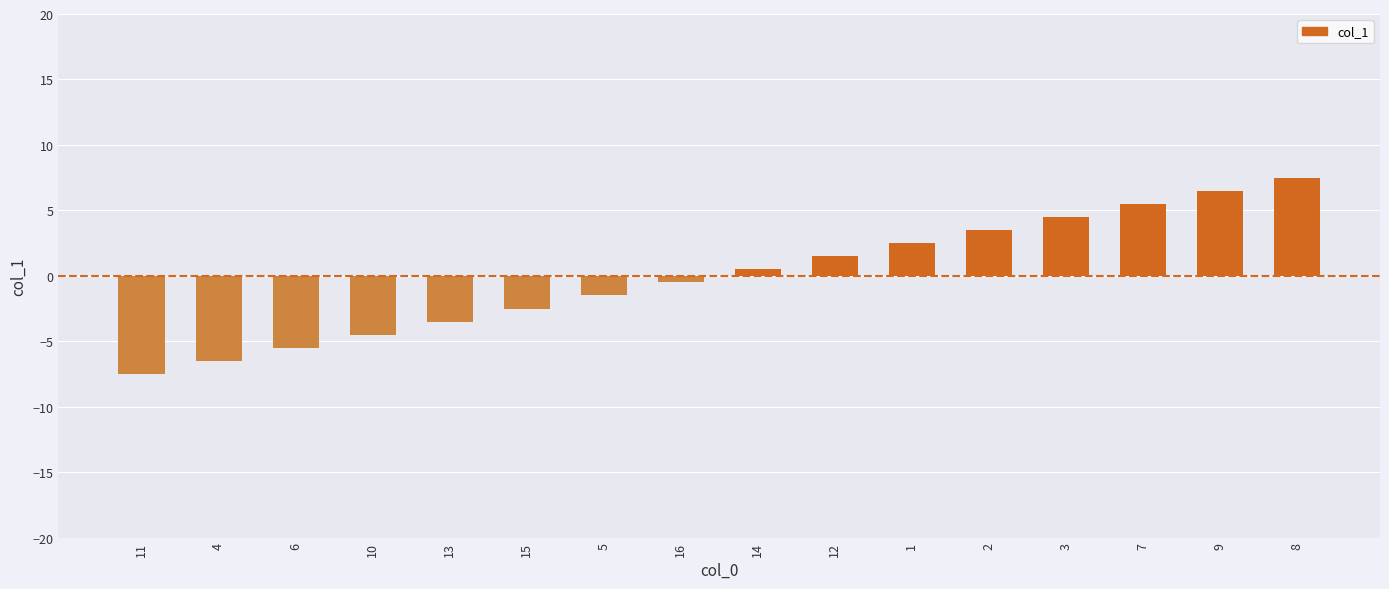

How many categories are shown in the chart?

16